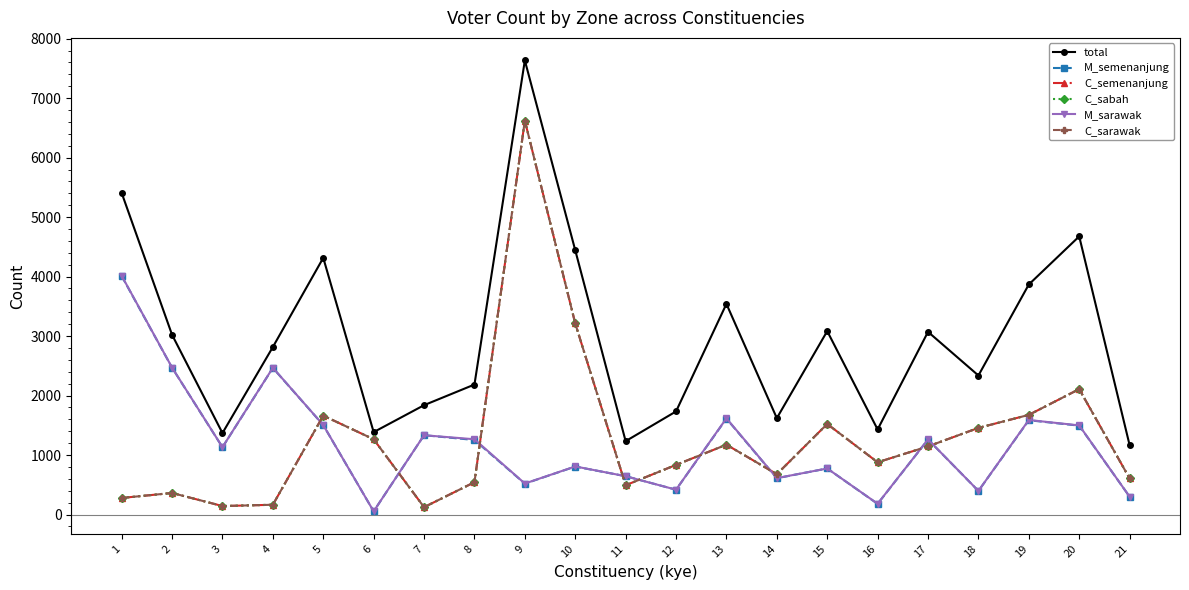

Does the chart have visible grid lines?

No